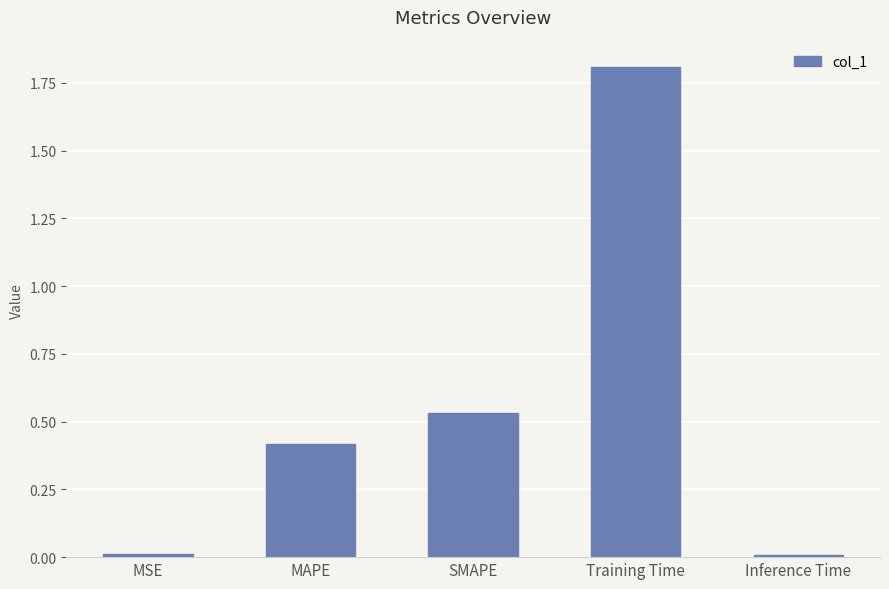

What is the difference between the maximum and minimum values?

1.8